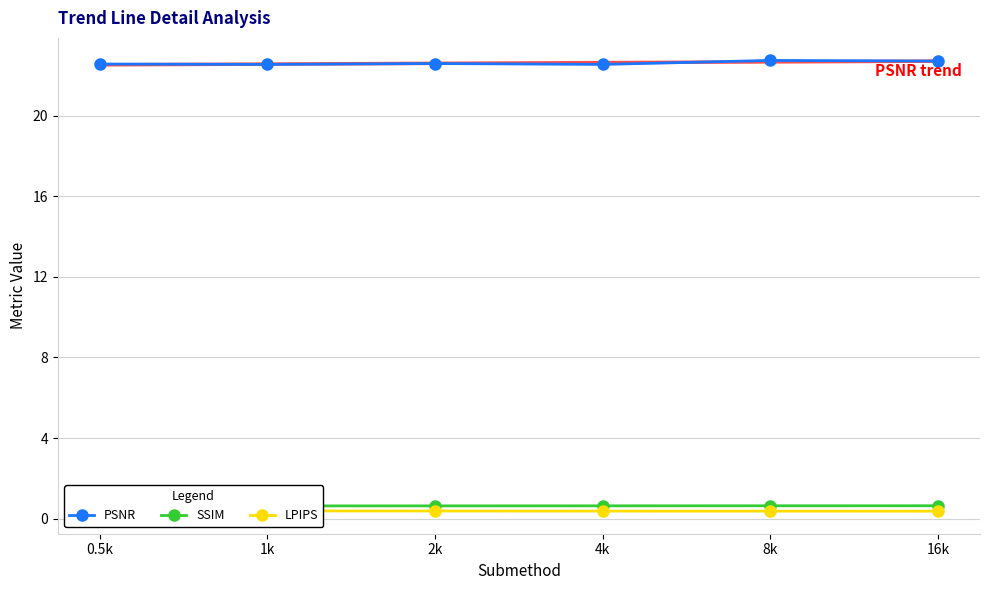

What is the smallest value displayed?

0.4